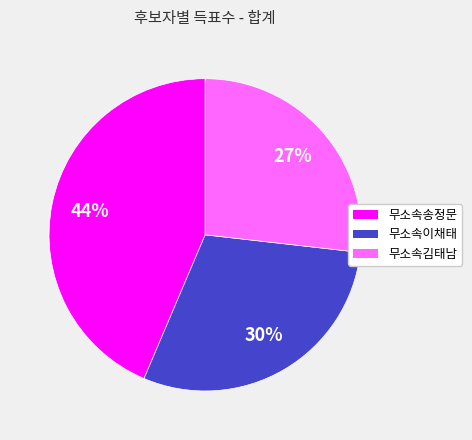

True or false: 무소속김태남 accounts for 38% of the total.

False